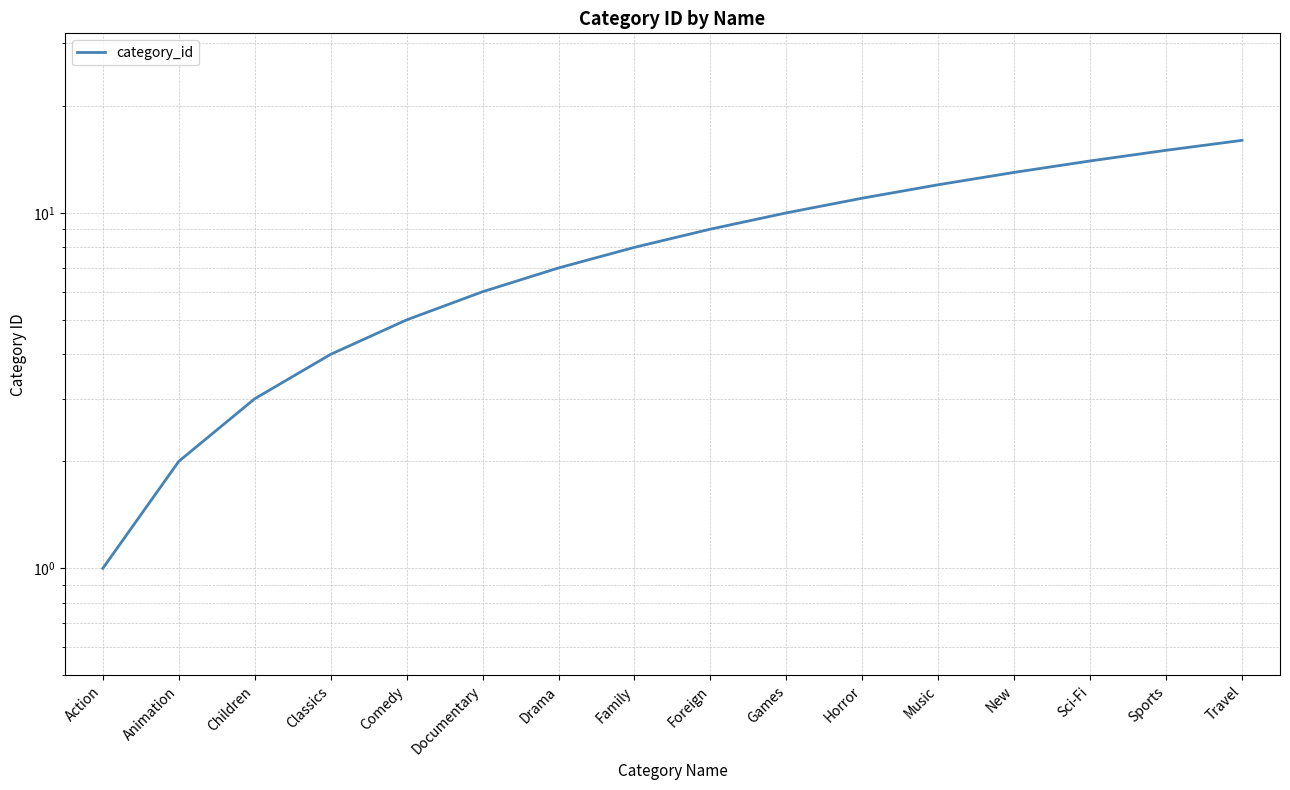

Reading left to right, transcribe all the data shown in this chart.

Action=1	Animation=2	Children=3	Classics=4	Comedy=5	Documentary=6	Drama=7	Family=8	Foreign=9	Games=10	Horror=11	Music=12	New=13	Sci-Fi=14	Sports=15	Travel=16